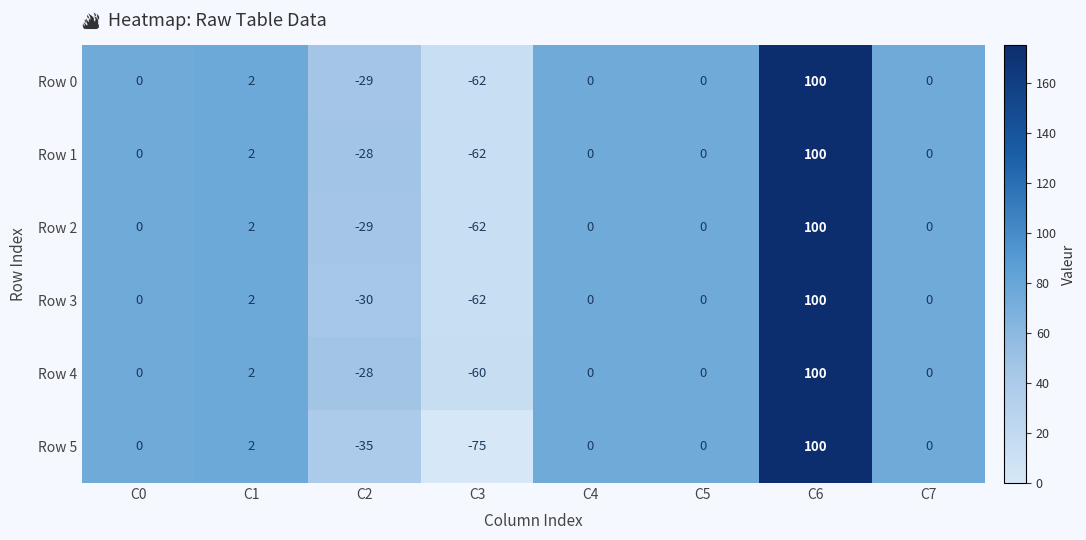

What is the total value across all series at C6?

600